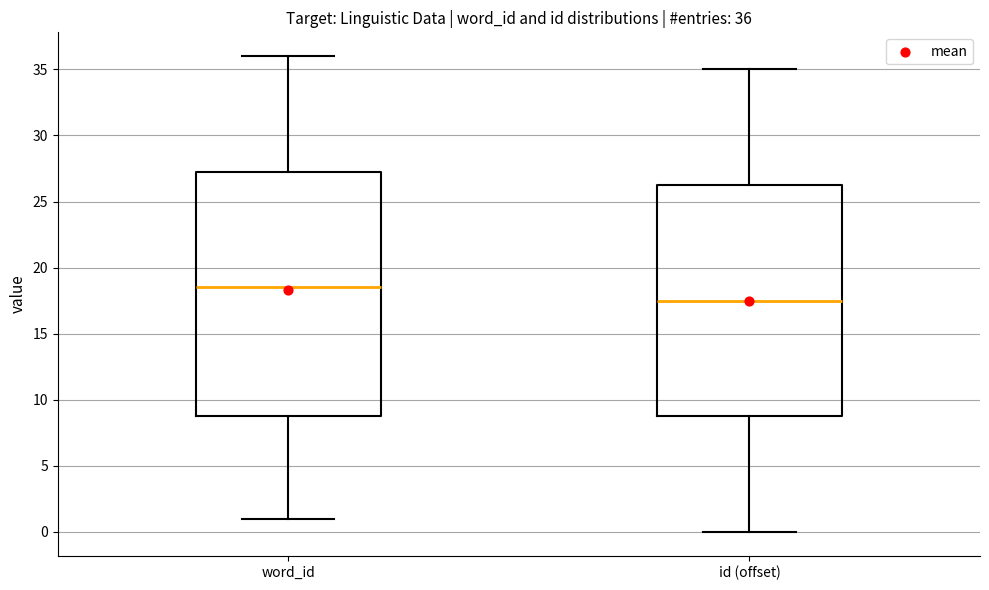

Which box has the highest median line?

word_id